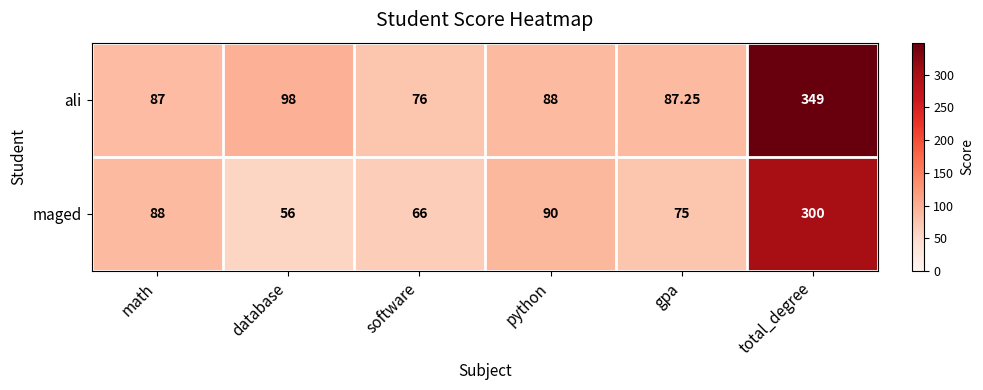

What is the minimum value shown in the chart?

56.0